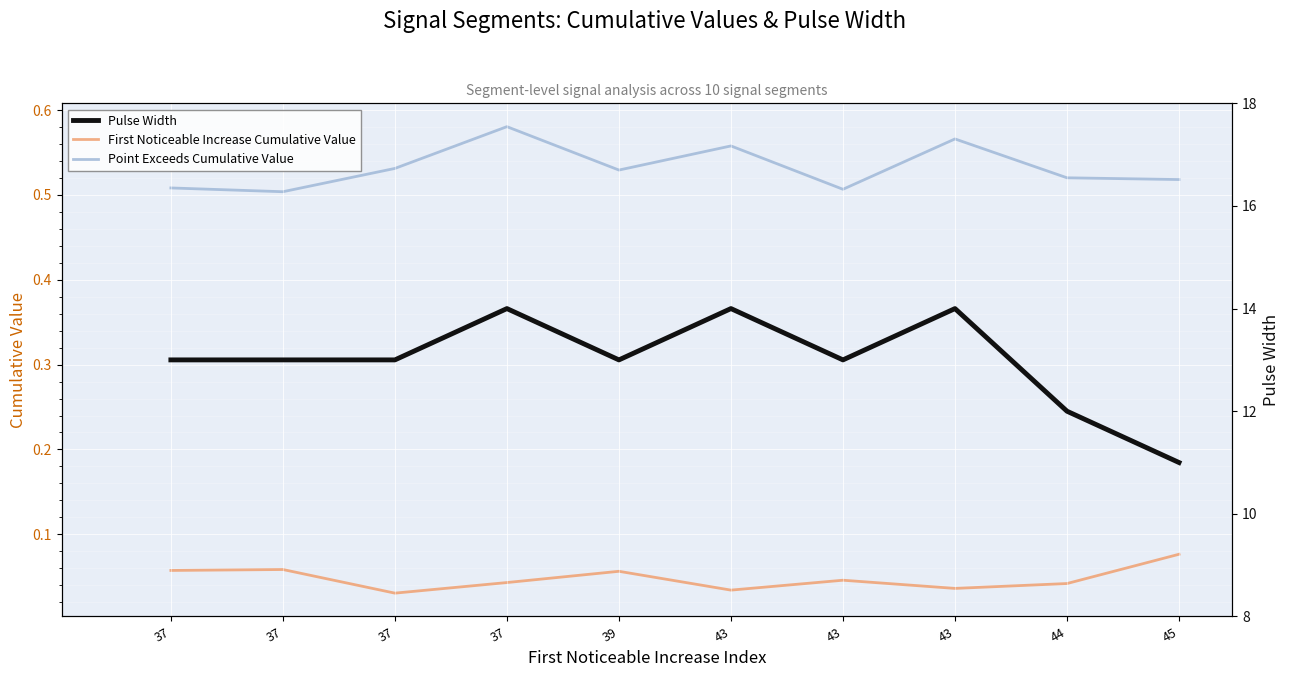

Reading left to right, list all the values displayed in this chart.

First Noticeable Increase Cumulative Value: 37=0.1	37=0.1	37=0.0	37=0.0	39=0.1	43=0.0	43=0.0	43=0.0	44=0.0	45=0.1
Point Exceeds Cumulative Value: 37=0.5	37=0.5	37=0.5	37=0.6	39=0.5	43=0.6	43=0.5	43=0.6	44=0.5	45=0.5
Pulse Width: 37=13.0	37=13.0	37=13.0	37=14.0	39=13.0	43=14.0	43=13.0	43=14.0	44=12.0	45=11.0